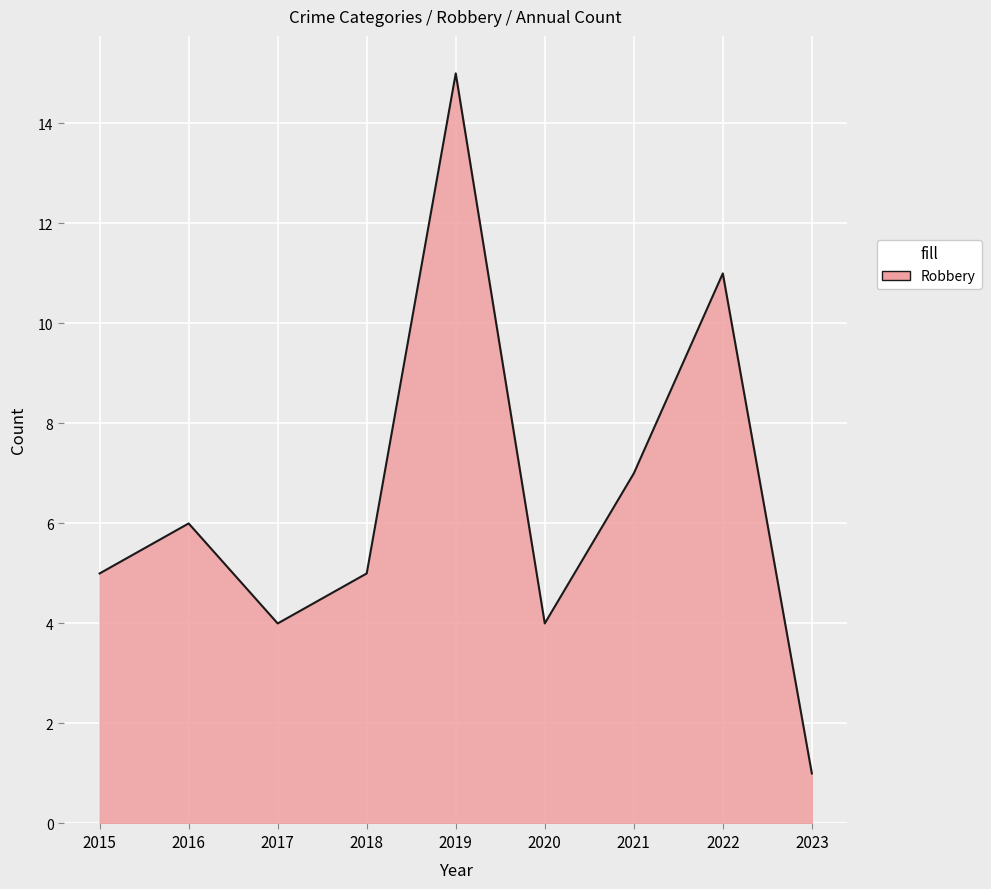

True or false: the data has more than 0 interior local peaks.

True